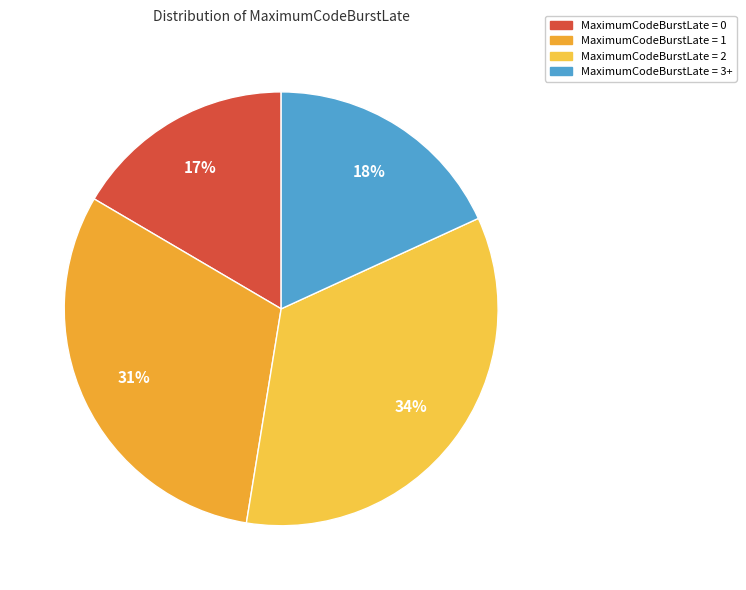

Rank the categories by value from lowest to highest.

MaximumCodeBurstLate = 0, MaximumCodeBurstLate = 3+, MaximumCodeBurstLate = 1, MaximumCodeBurstLate = 2